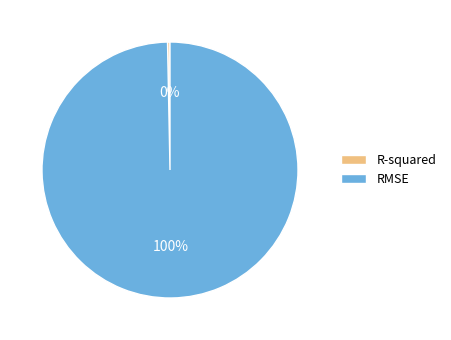

Does any single category account for the majority?

Yes